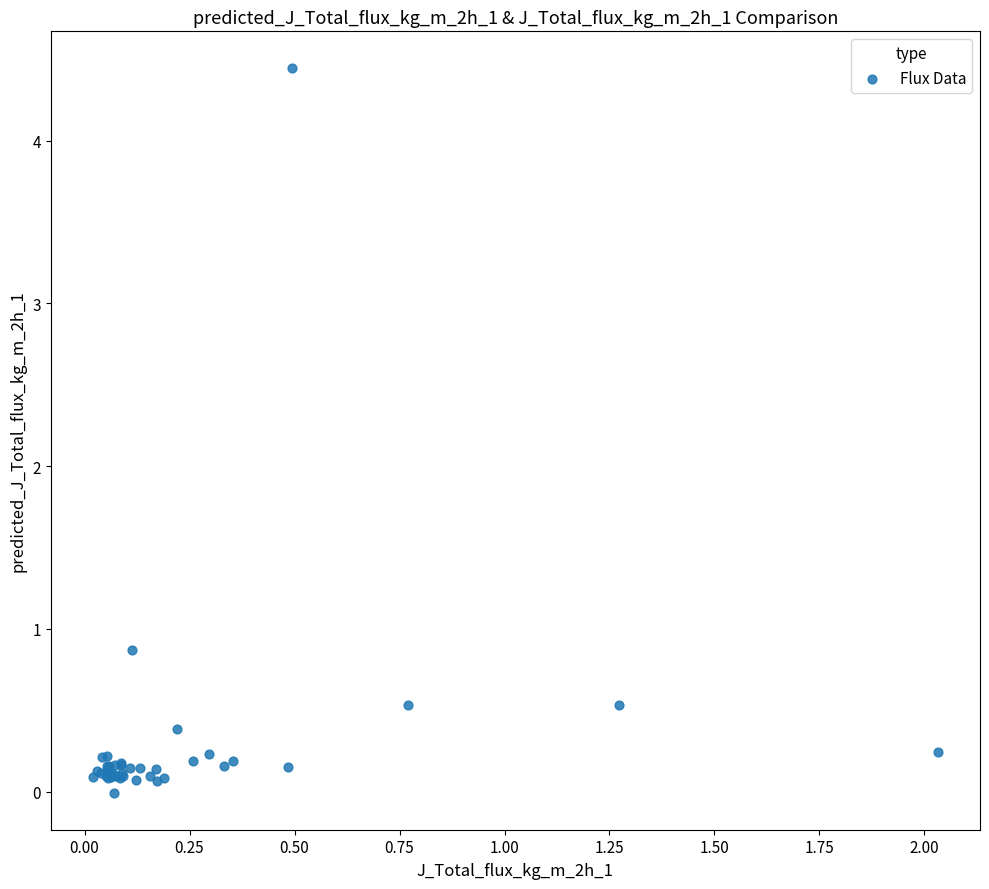

What Y value in the scatter plot is closest to 2?

0.9